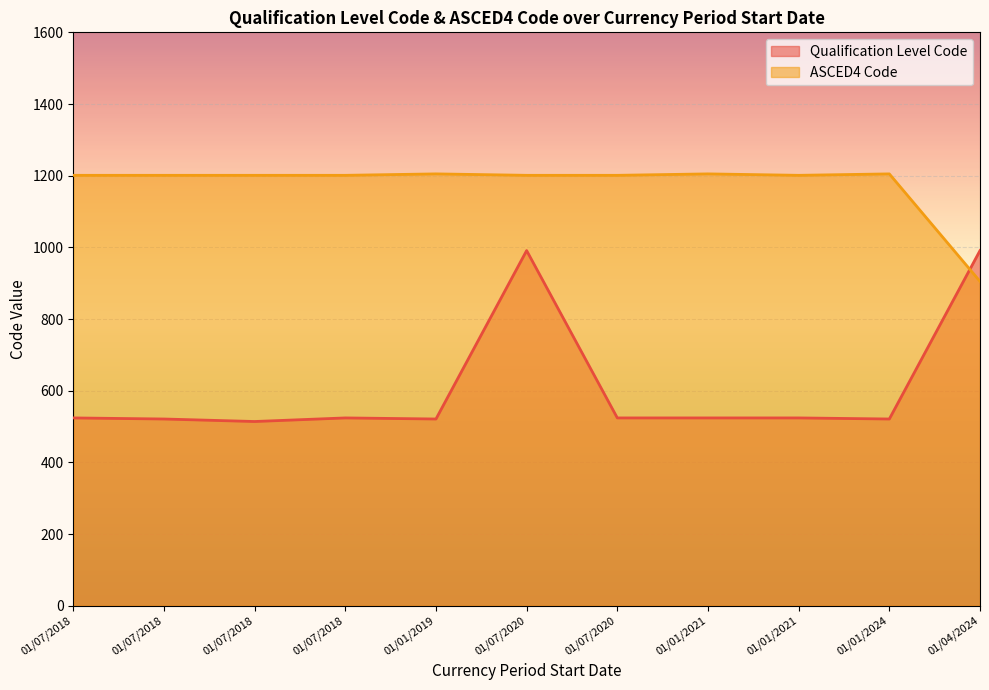

Reading right to left, extract all data points from this chart.

Qualification Level Code: 991	521	524	524	524	991	521	524	514	521	524
ASCED4 Code: 905	1205	1201	1205	1201	1201	1205	1201	1201	1201	1201